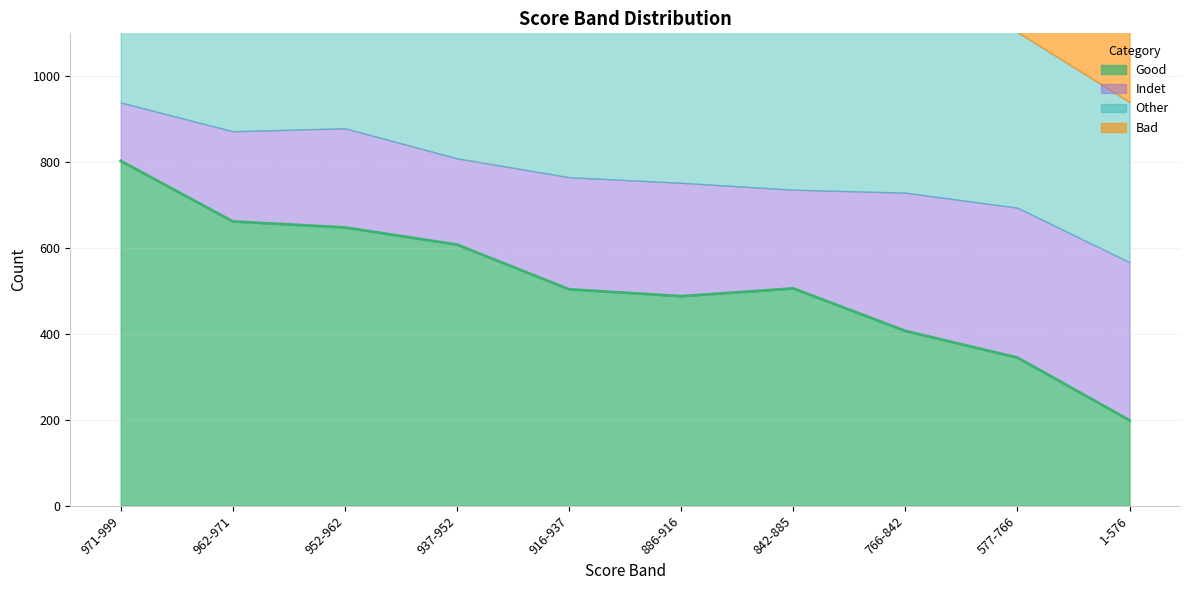

What is the label of the 2nd point from the left?

962-971